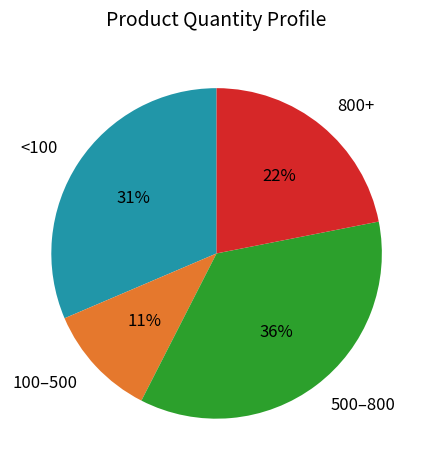

Which slice is the smallest?

100–500